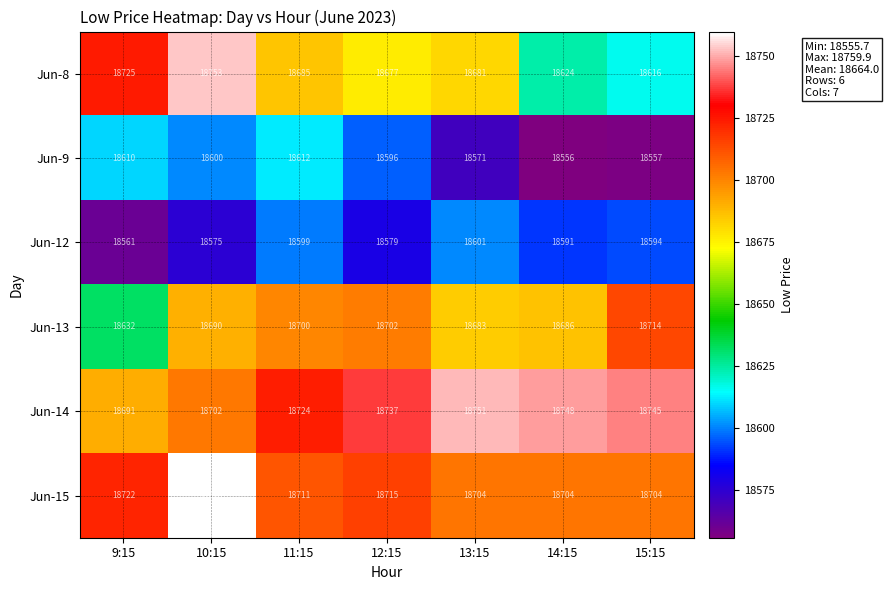

What is the sum of all Jun-15 values?

131020